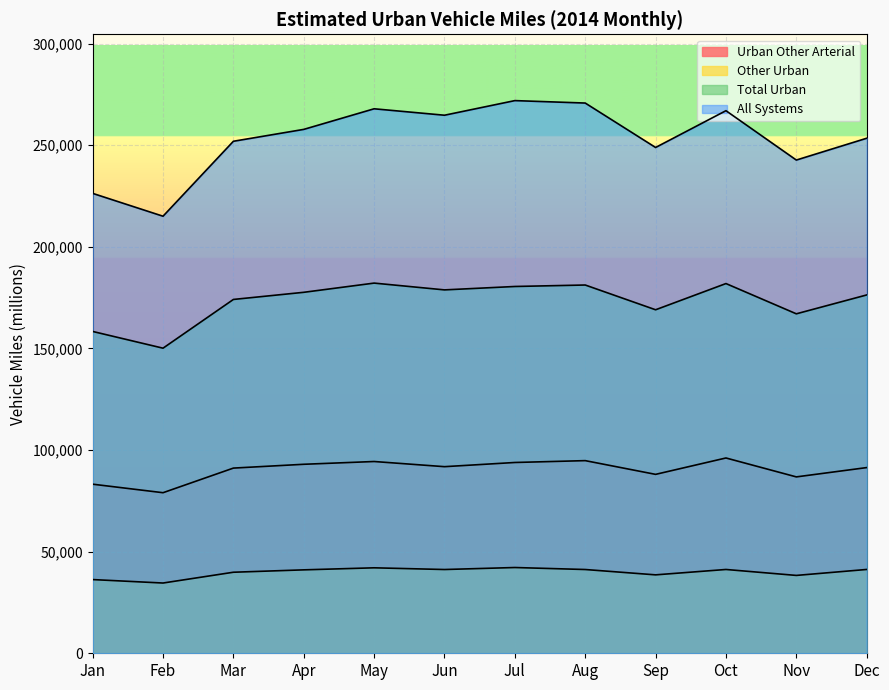

What is the spread (max minus min) of values at Feb?

180475